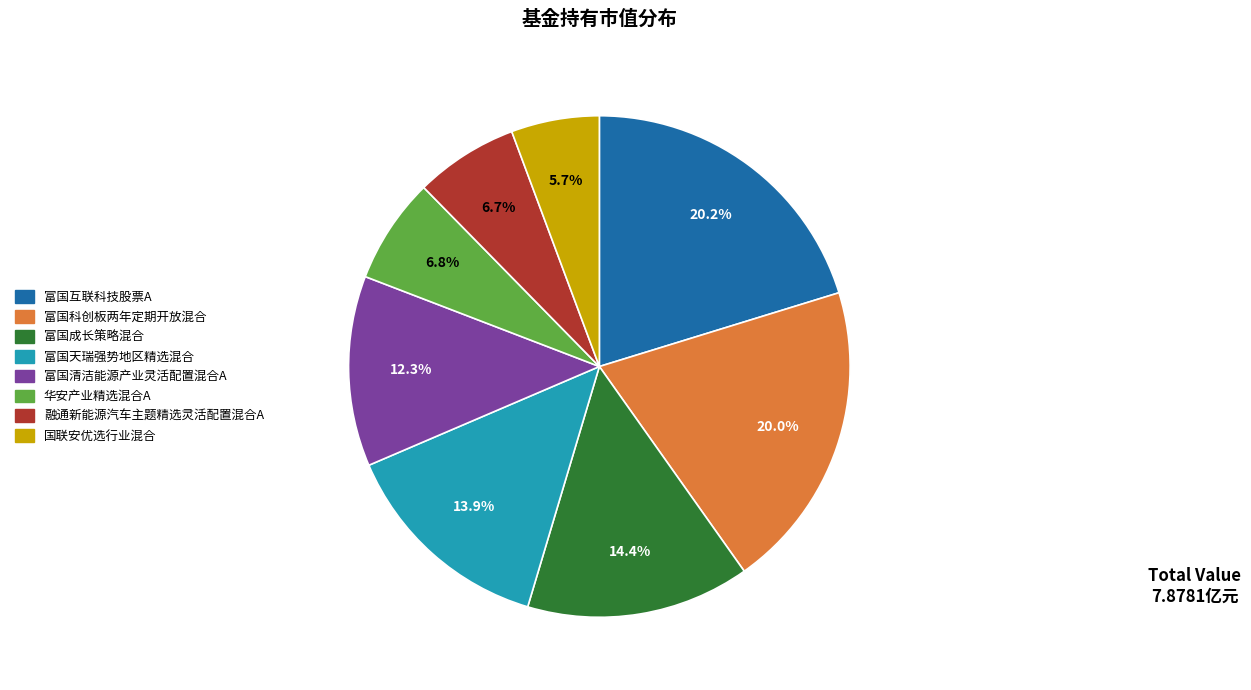

Between 富国成长策略混合 and 融通新能源汽车主题精选灵活配置混合A, which is larger?

富国成长策略混合